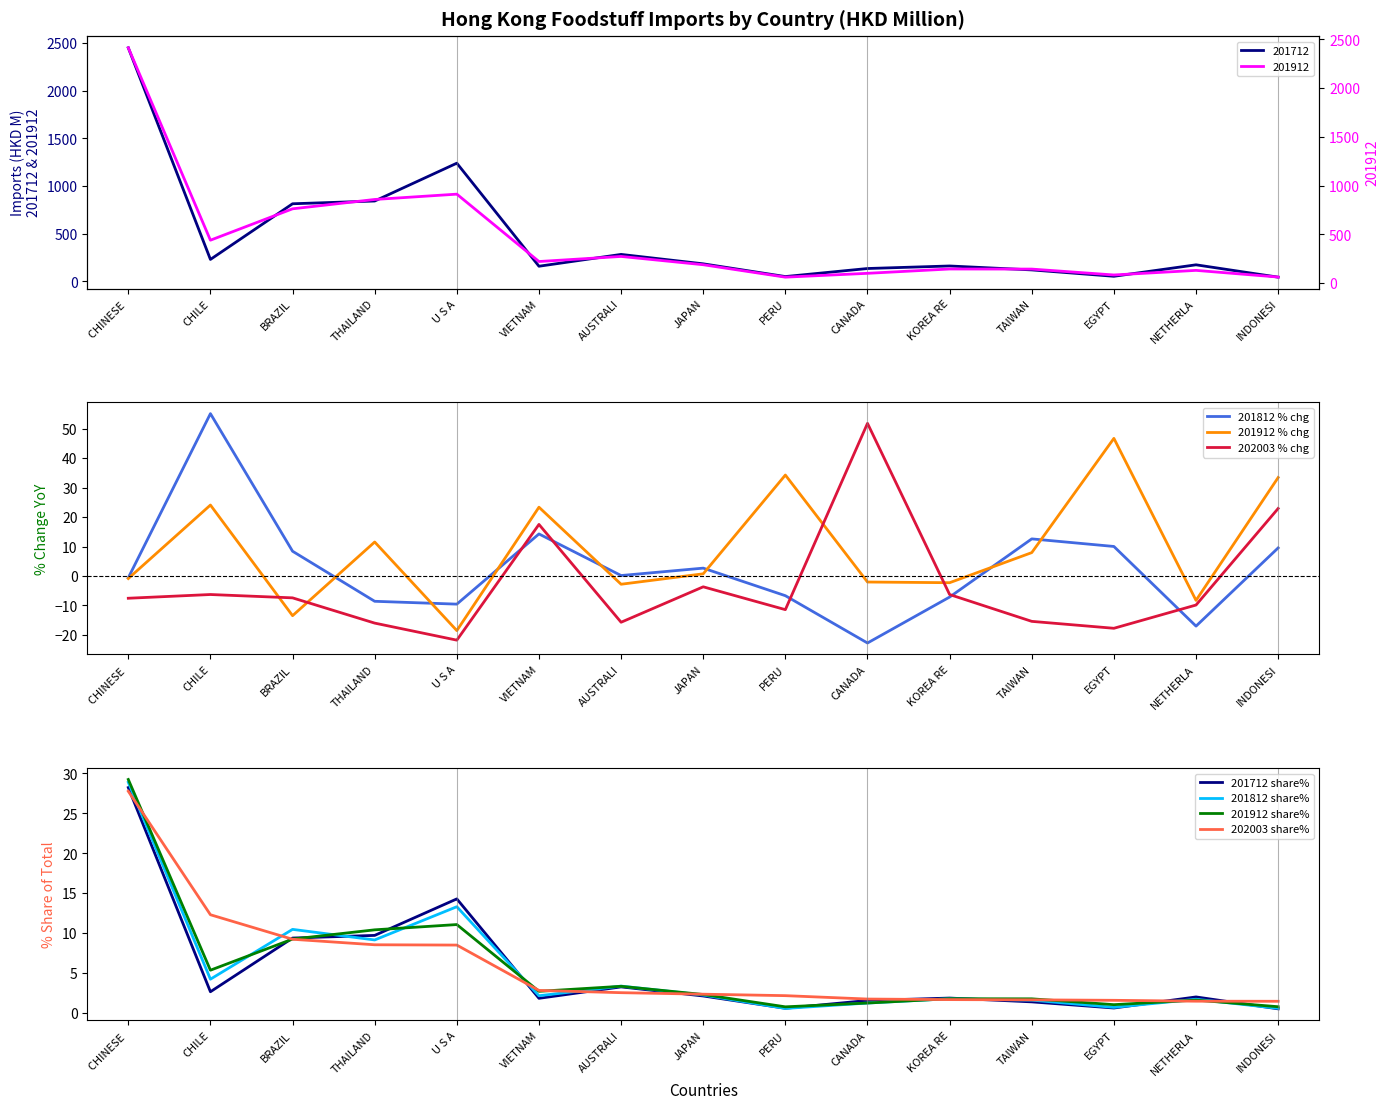

What is the highest value of the 201712 share% series?

28.2